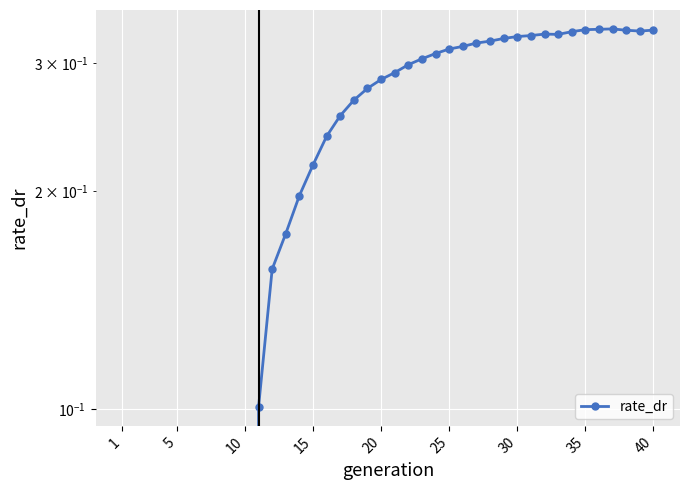

What is the value of the 22nd point from the left?

0.3